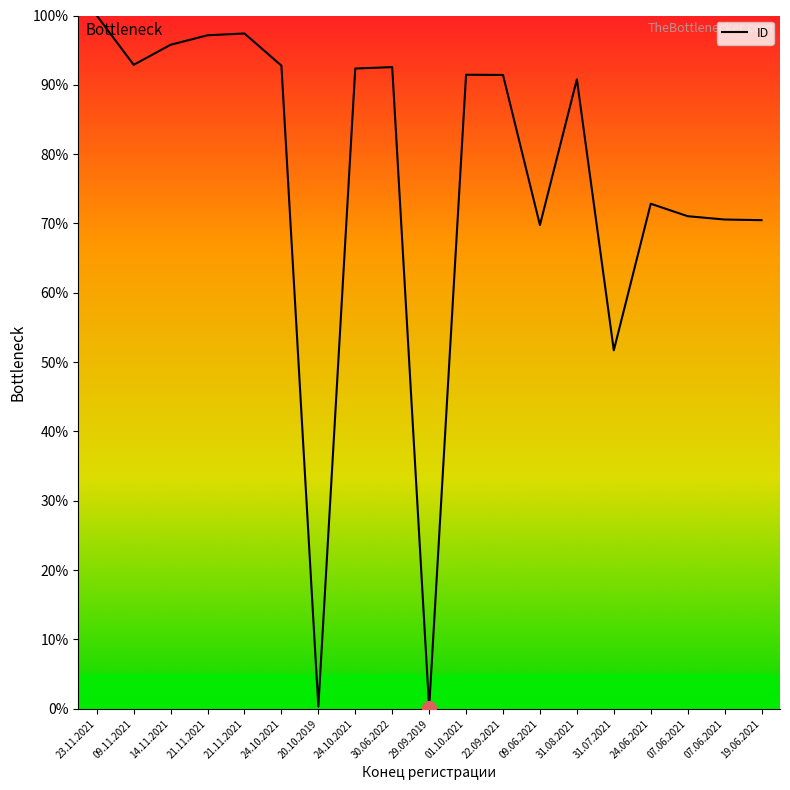

Where is the first local maximum?

21.11.2021